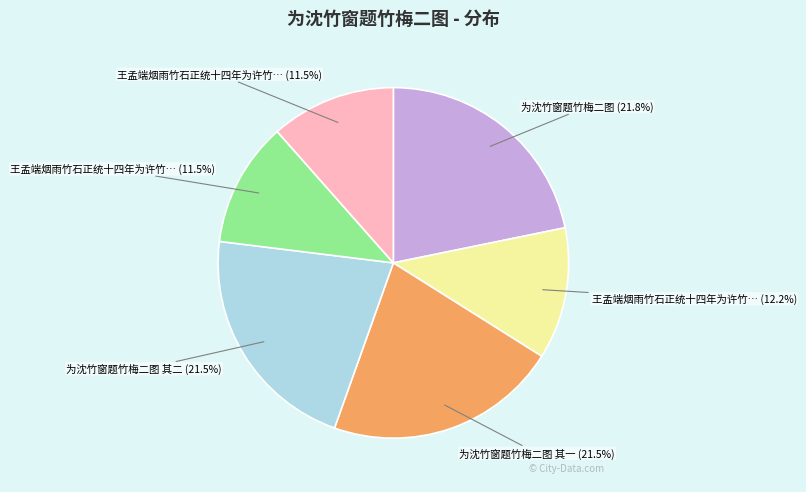

Does any single category account for the majority?

No